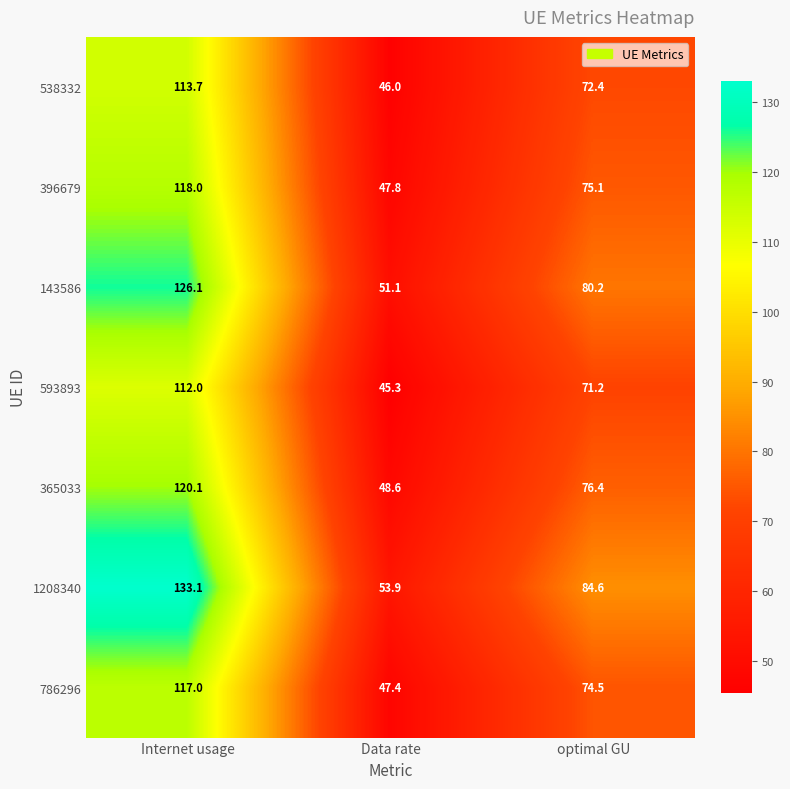

Which series has the largest range (max minus min)?

1208340